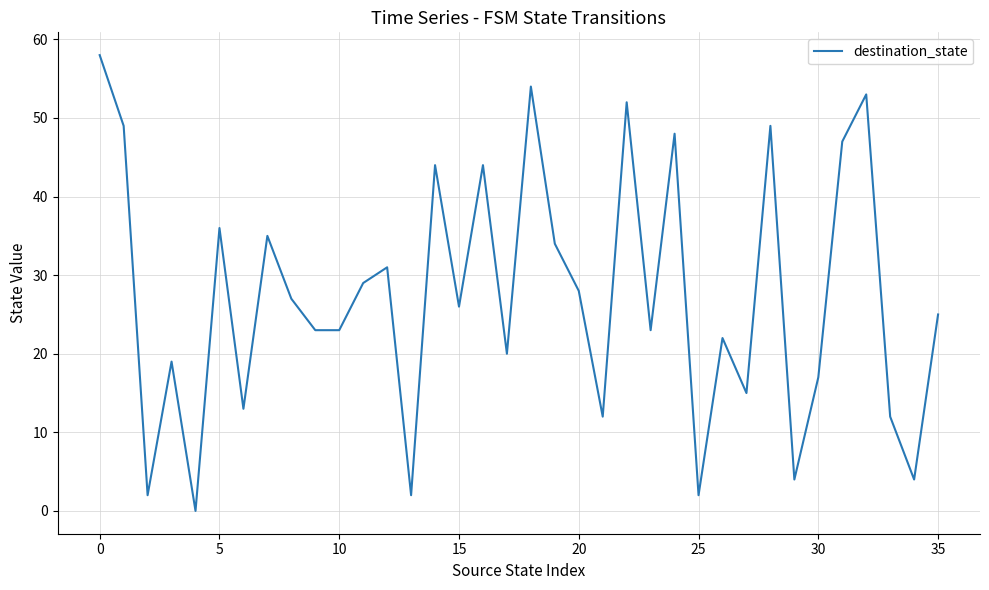

How many positive values are there?

35